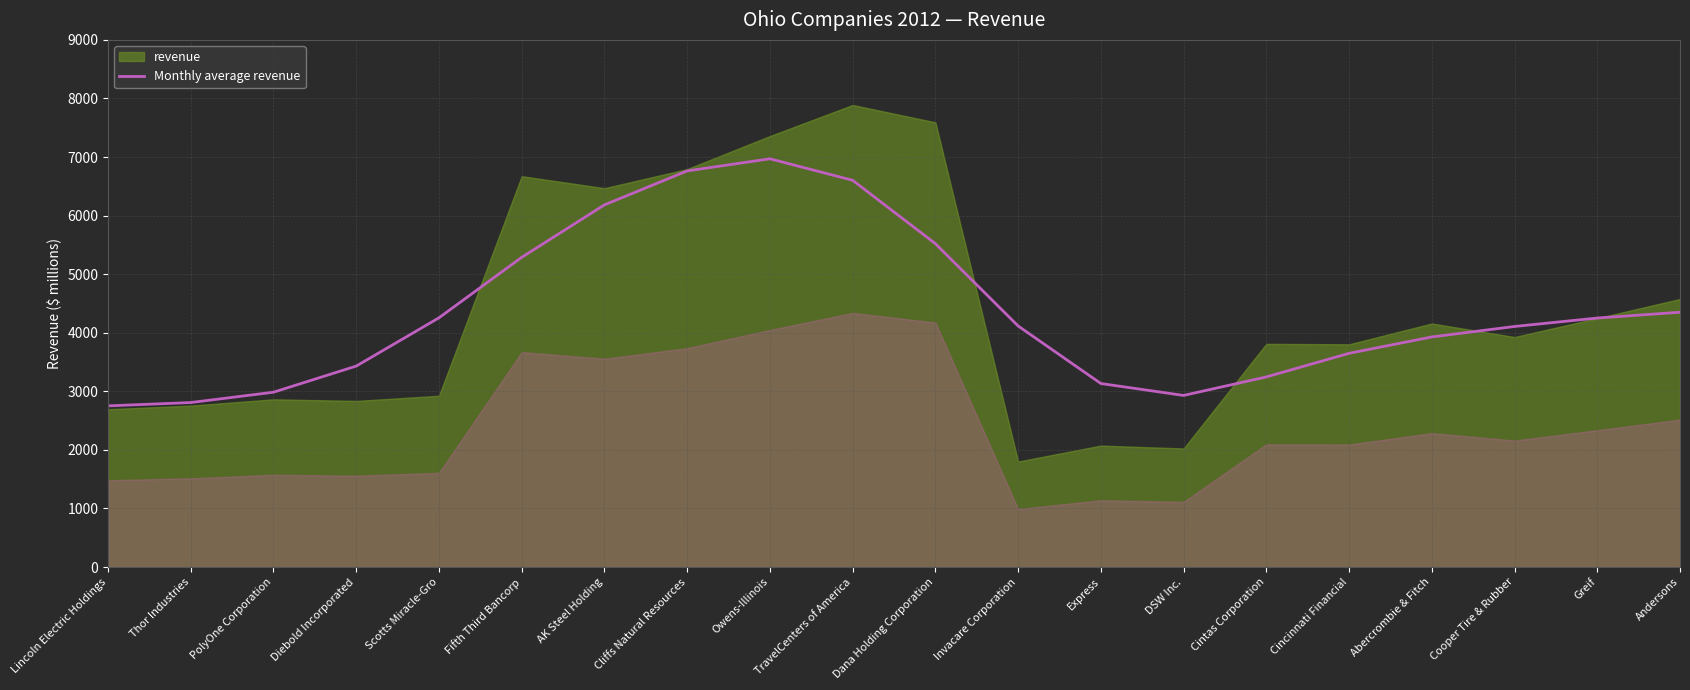

What is the highest value of the Monthly average revenue series?

6969.9